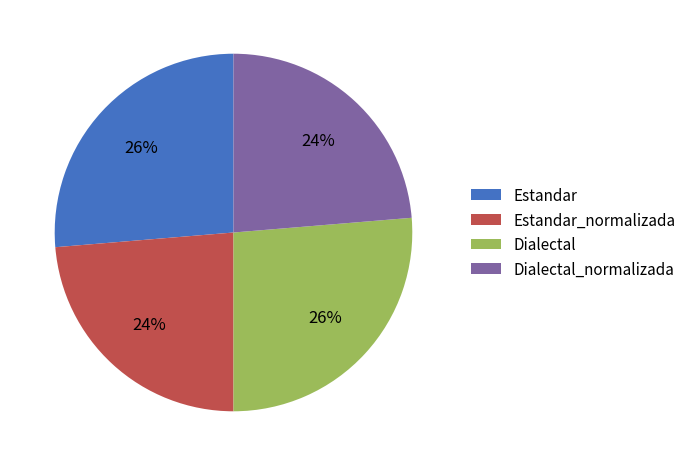

What percentage is the Estandar slice, to the nearest percent?

26%